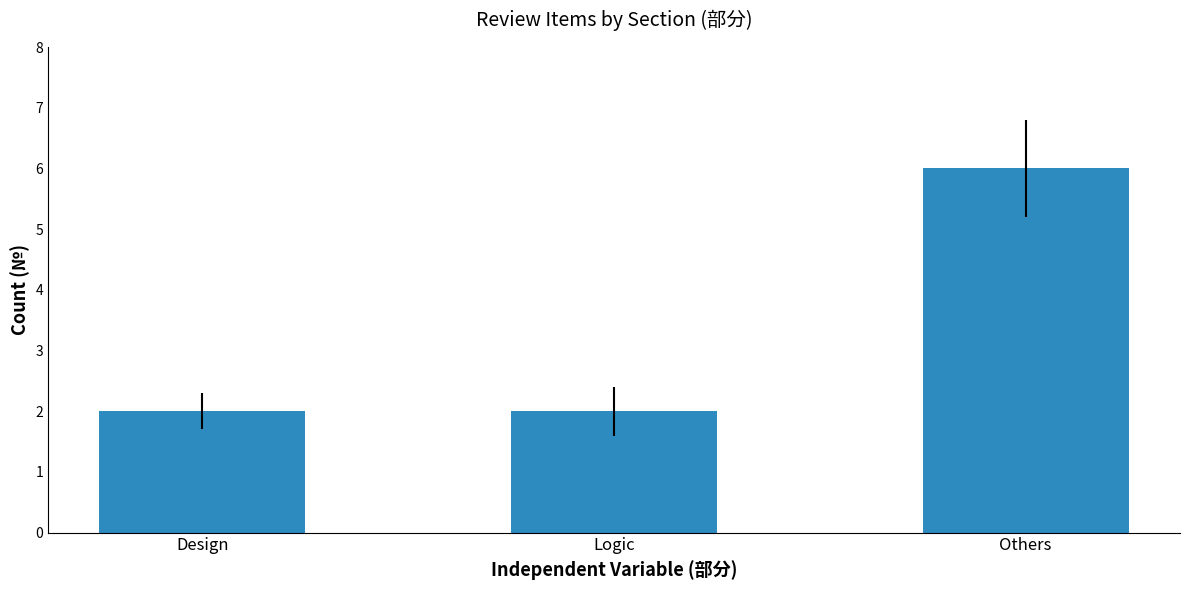

How many bars are there in total?

3